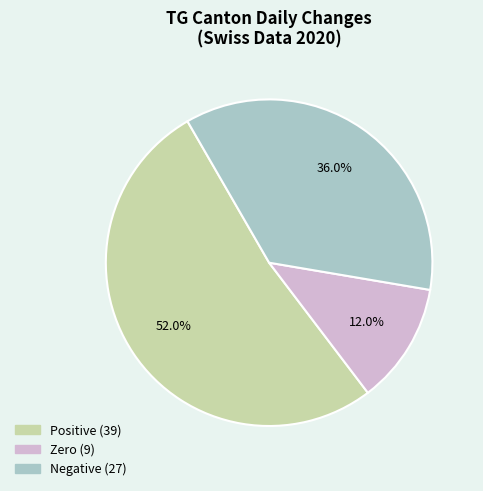

Is there any slice that represents more than half of the pie?

Yes